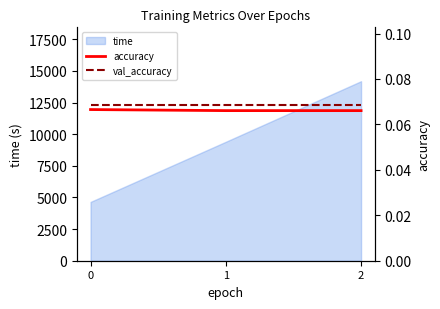

Where is accuracy nearest to the value 0?

1